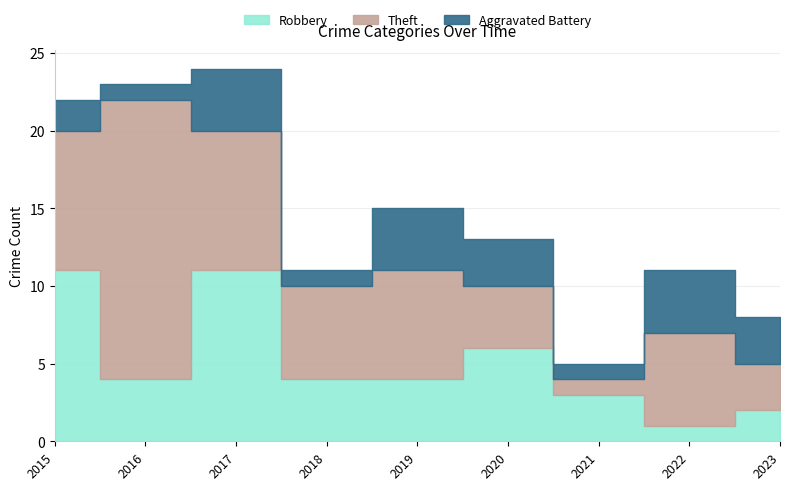

Is the value of Robbery at 2018 greater than the value of Aggravated Battery at 2019?

No